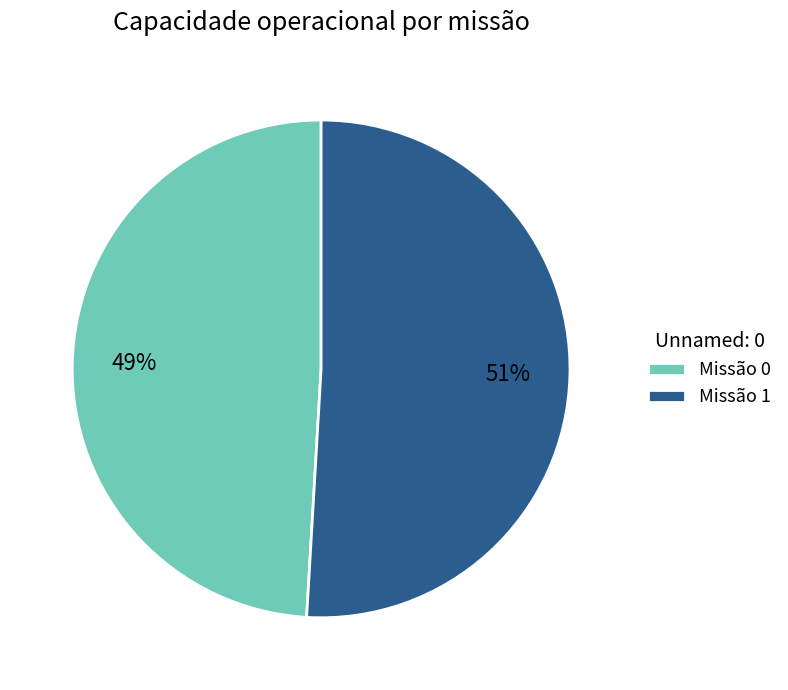

Combined, do Missão 1 and Missão 0 account for over 50%?

Yes